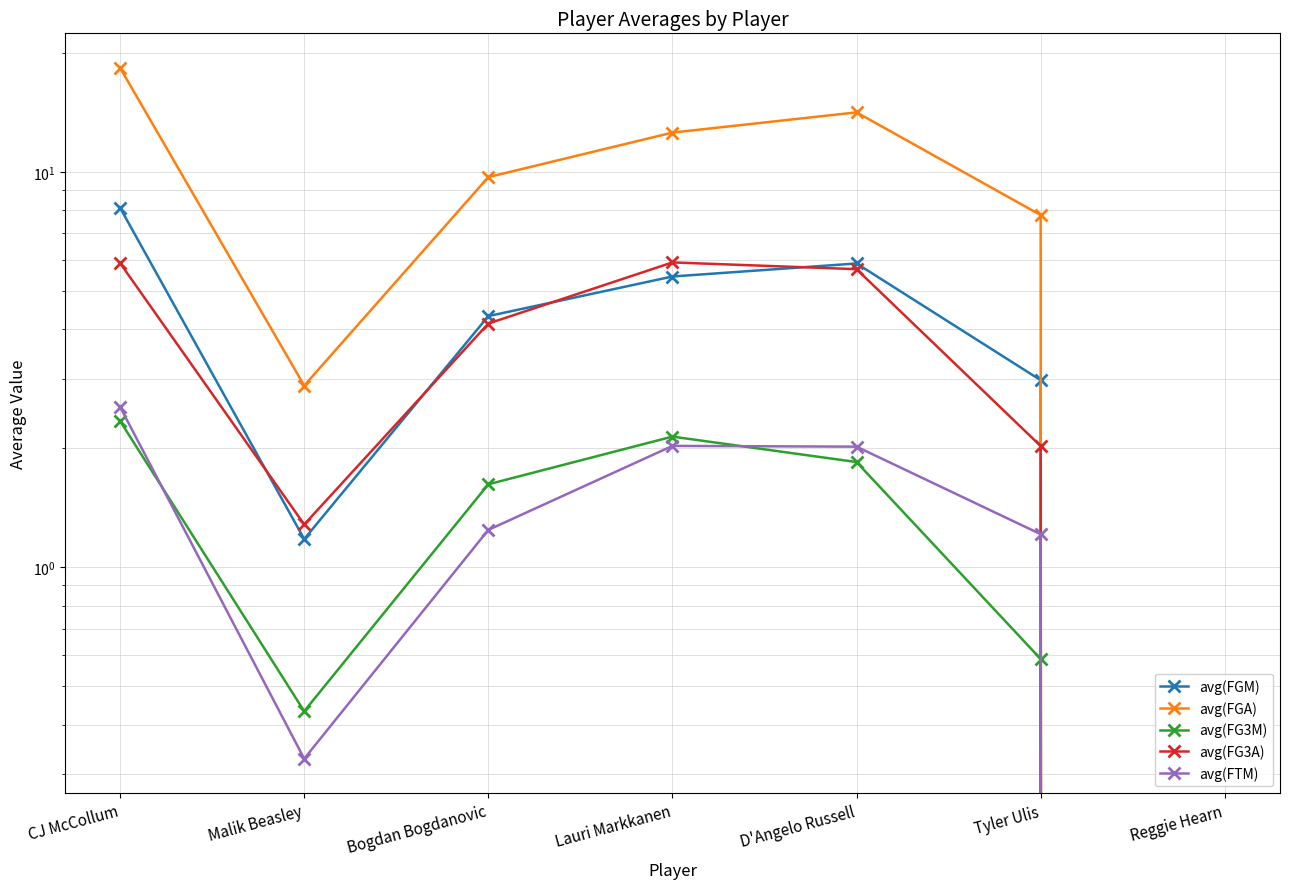

Reading left to right, transcribe all the data shown in this chart.

avg(FGM): 8.1	1.2	4.3	5.4	5.9	3.0	0.0
avg(FGA): 18.3	2.9	9.7	12.6	14.1	7.8	0.0
avg(FG3M): 2.3	0.4	1.6	2.1	1.8	0.6	0.0
avg(FG3A): 5.9	1.3	4.1	5.9	5.7	2.0	0.0
avg(FTM): 2.5	0.3	1.2	2.0	2.0	1.2	0.0